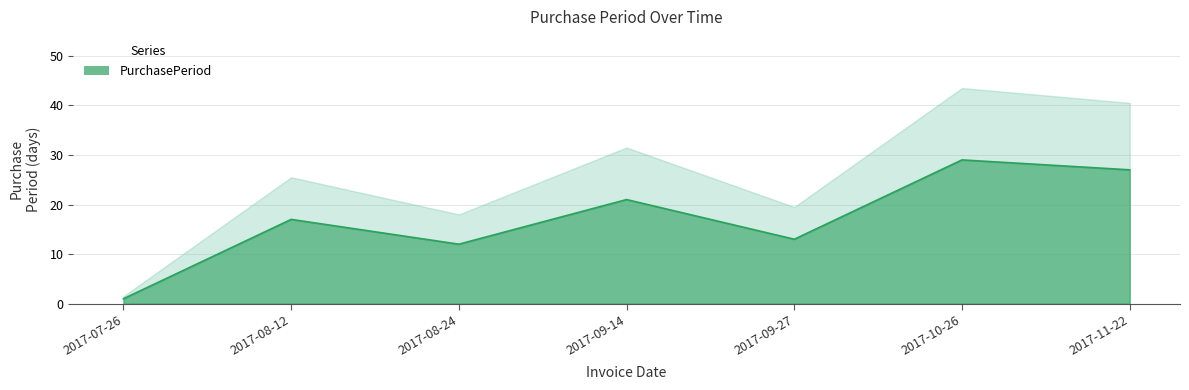

List the labels in order of value, smallest first.

2017-07-26, 2017-08-24, 2017-09-27, 2017-08-12, 2017-09-14, 2017-11-22, 2017-10-26